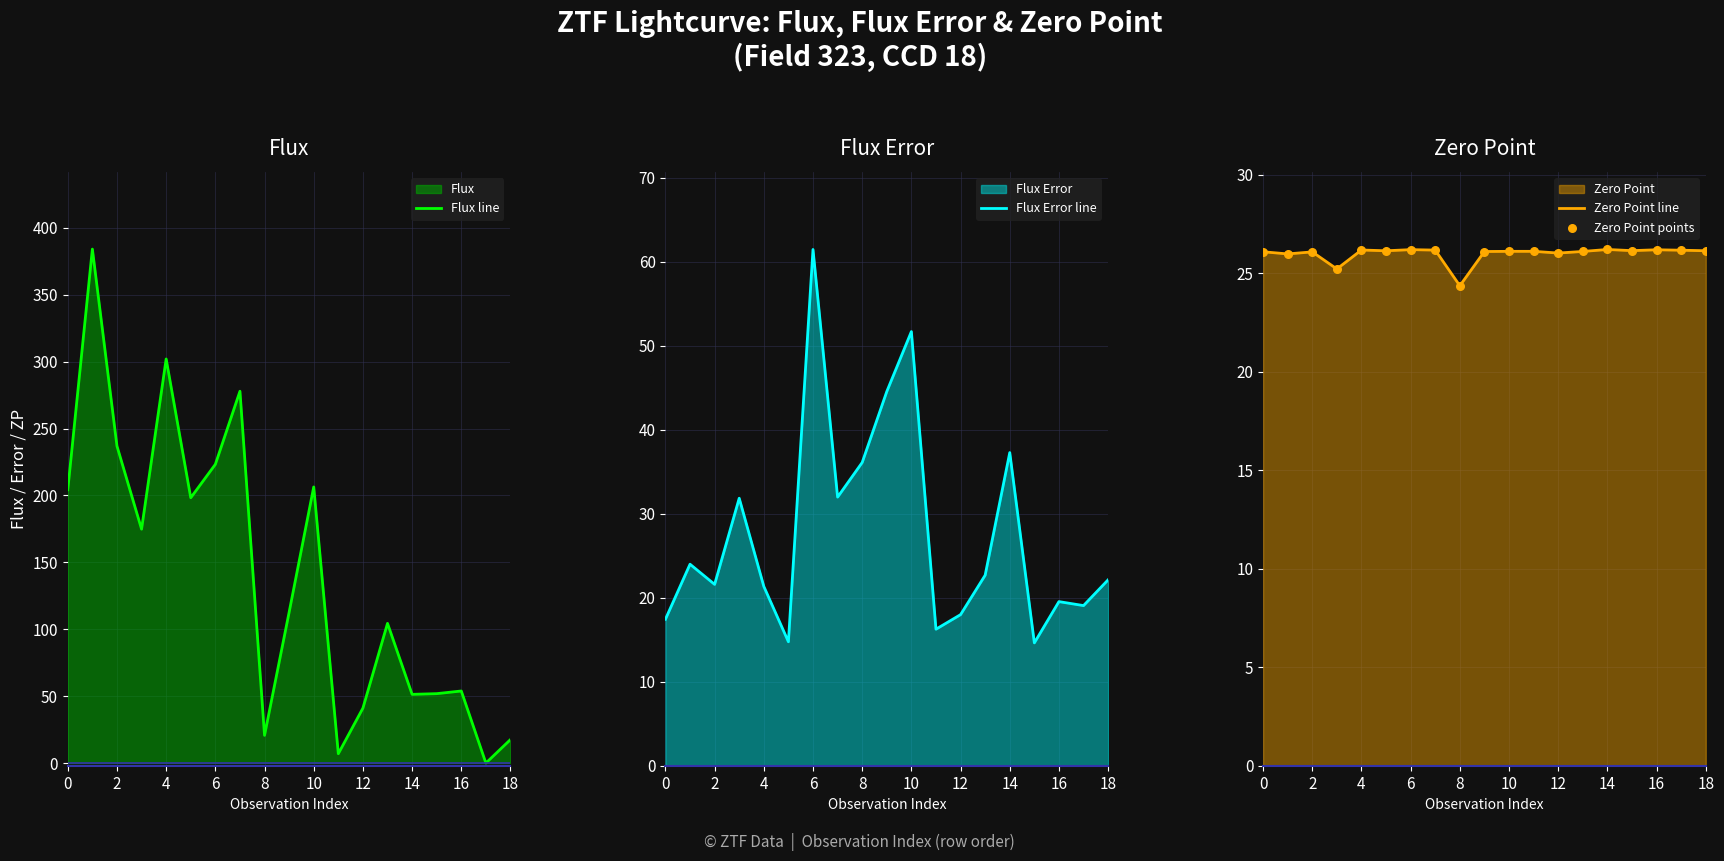

At how many categories does at least one series exceed 185?

8